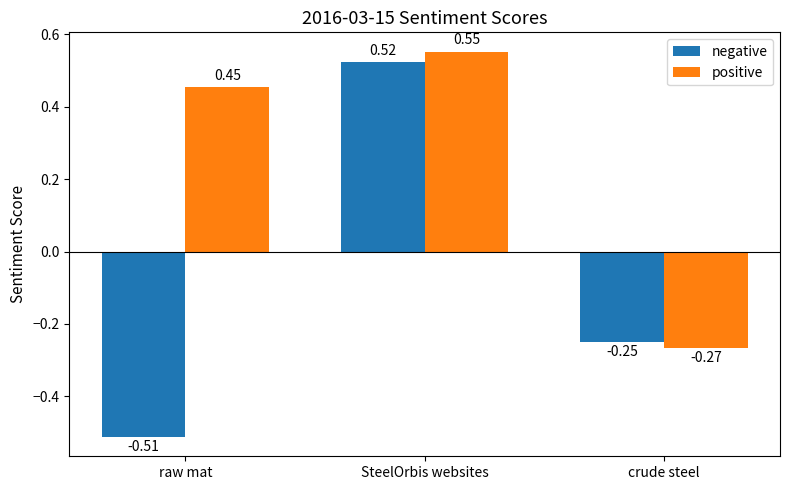

How many data points does each series have?

3